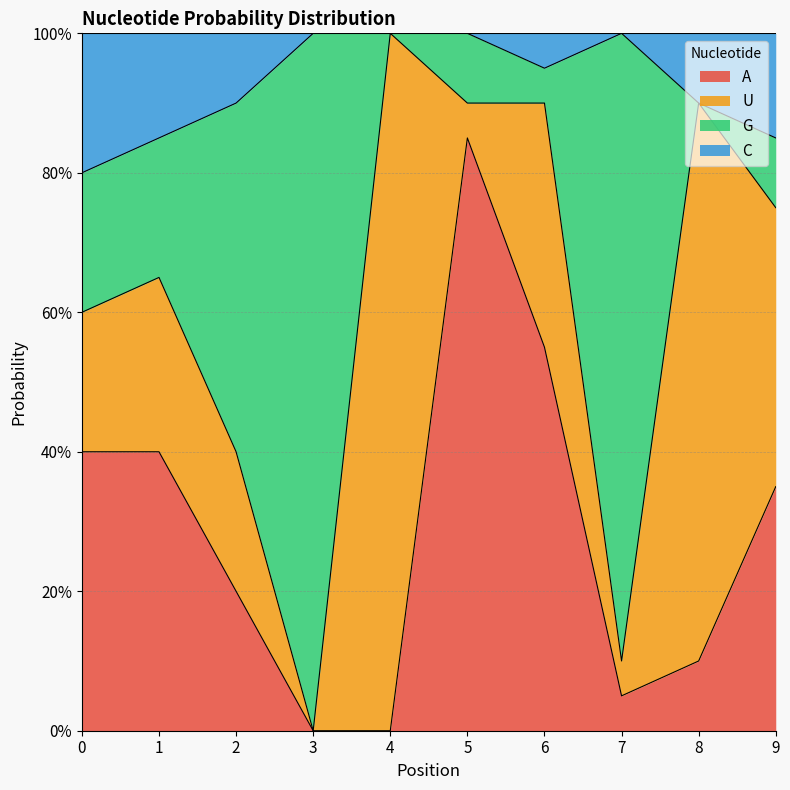

Between 5 and 2, which is larger?

5